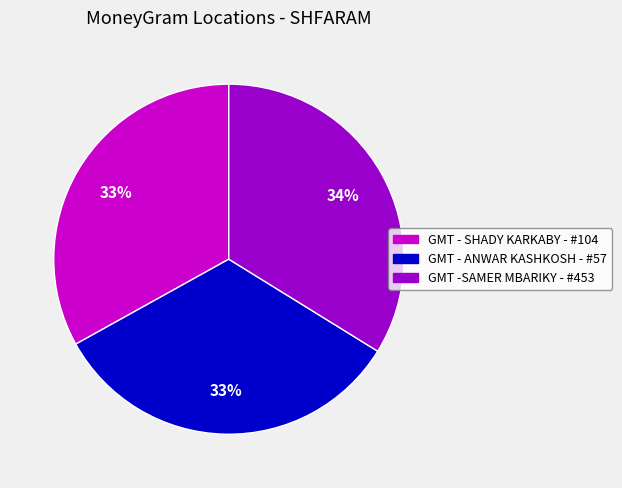

How many segments does this pie chart have?

3